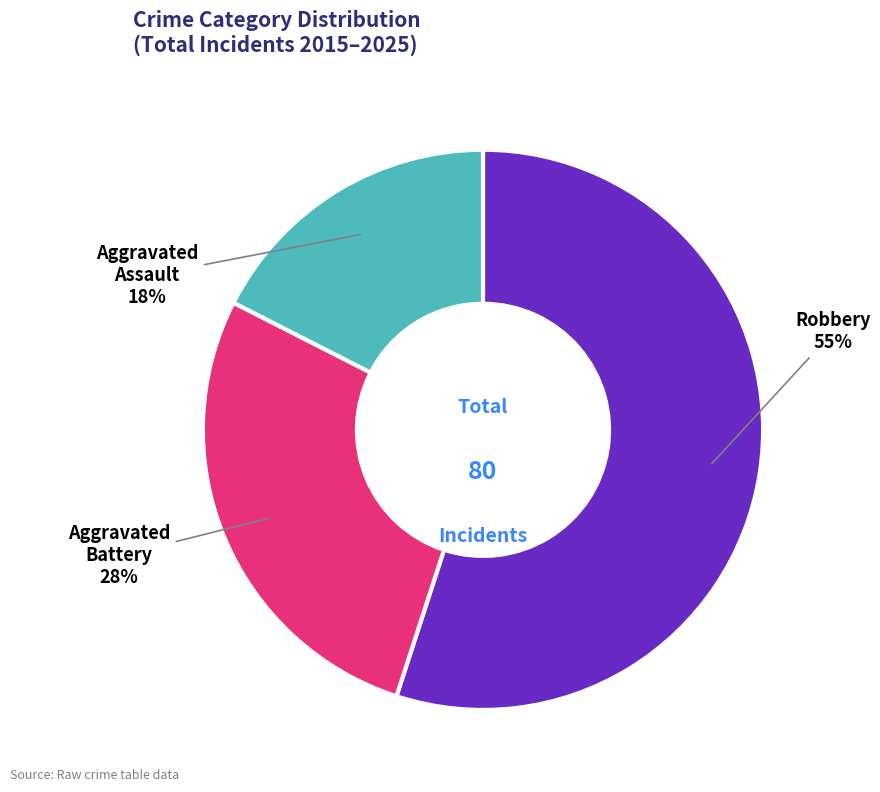

How many segments does this pie chart have?

3